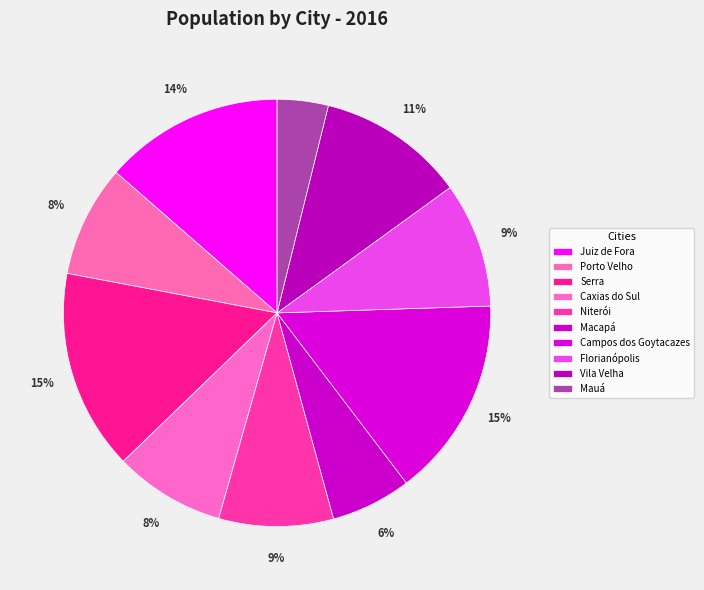

What is the largest slice in the pie chart?

Serra